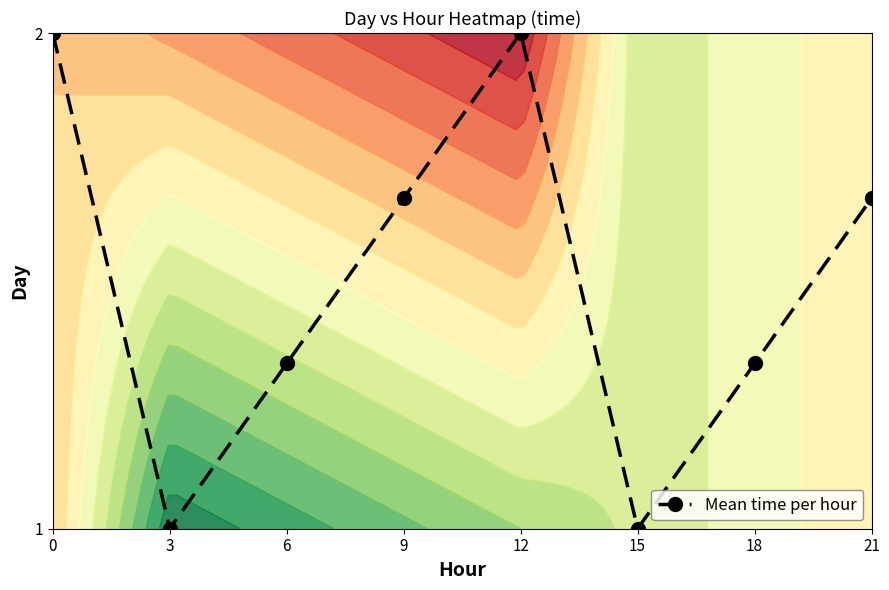

Reading left to right, list all the values displayed in this chart.

0=1.0	3=0.0	6=0.3	9=0.7	12=1.0	15=0.0	18=0.3	21=0.7